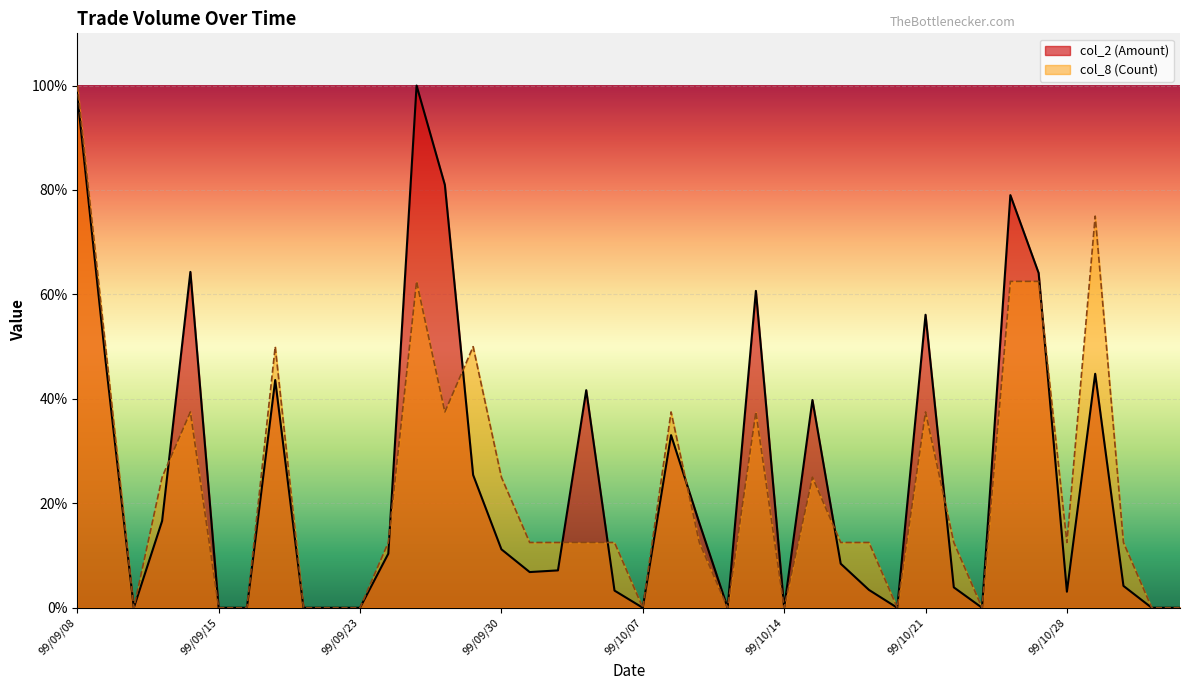

How many lines are shown in the chart?

2